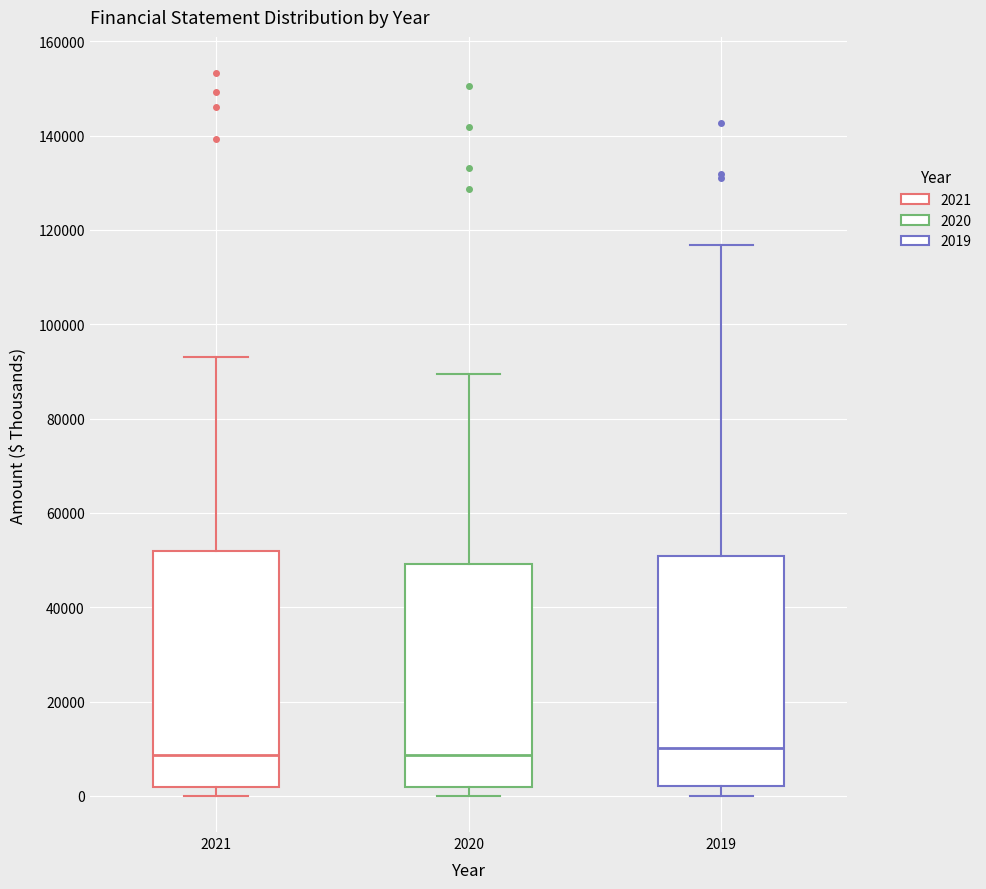

Where does the upper whisker of the box at x = 2021 end on the y-axis? The values are not printed on the chart, so give them approximately, as read against the axis.

94000